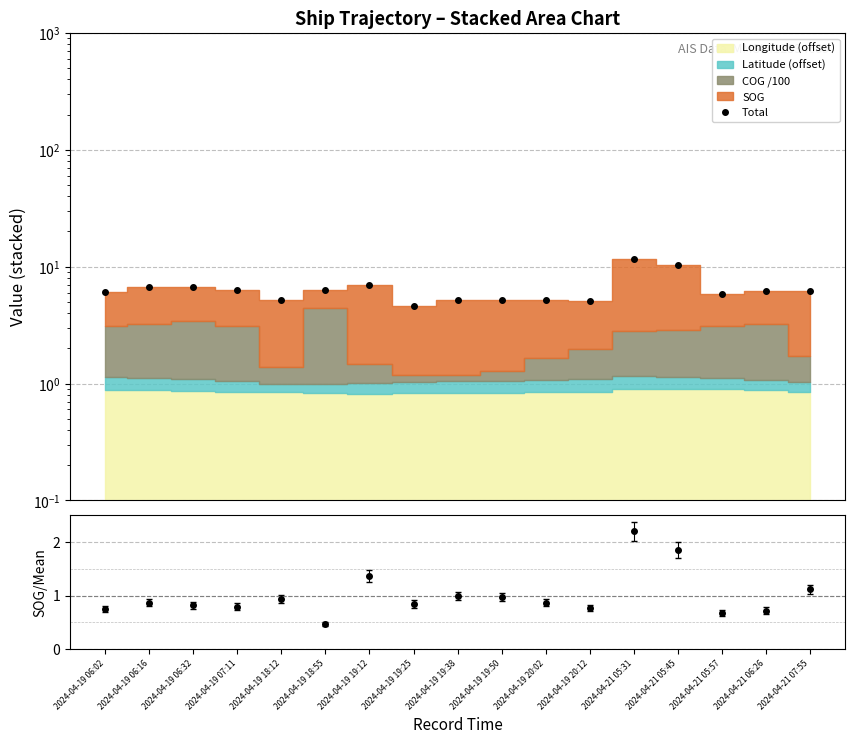

Where is the first local maximum?

2024-04-19 06:16